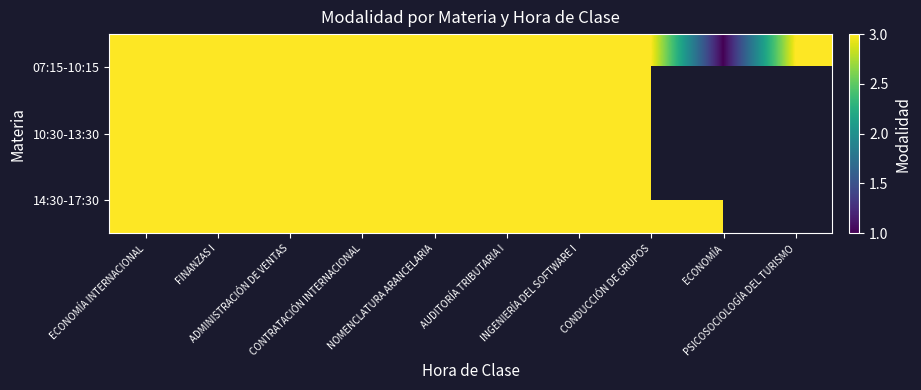

What is the maximum value for 14:30-17:30?

3.0